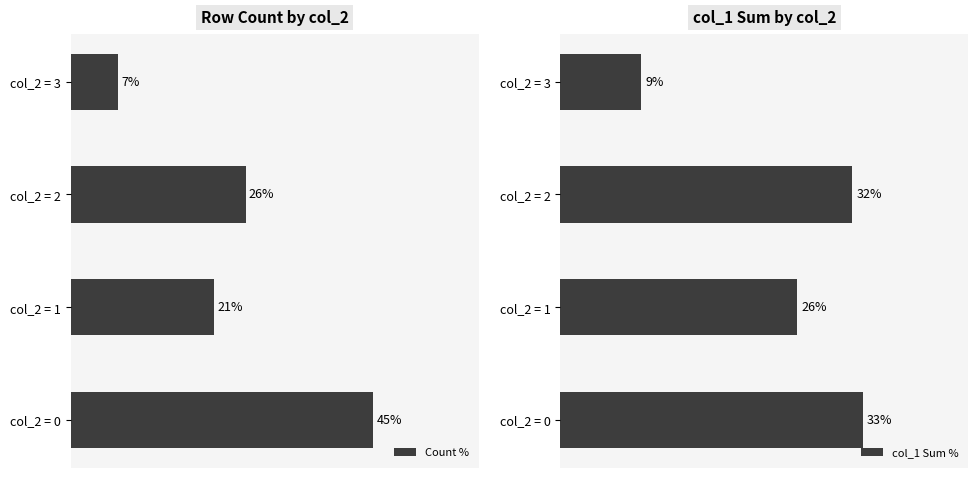

How many groups of bars are there?

4